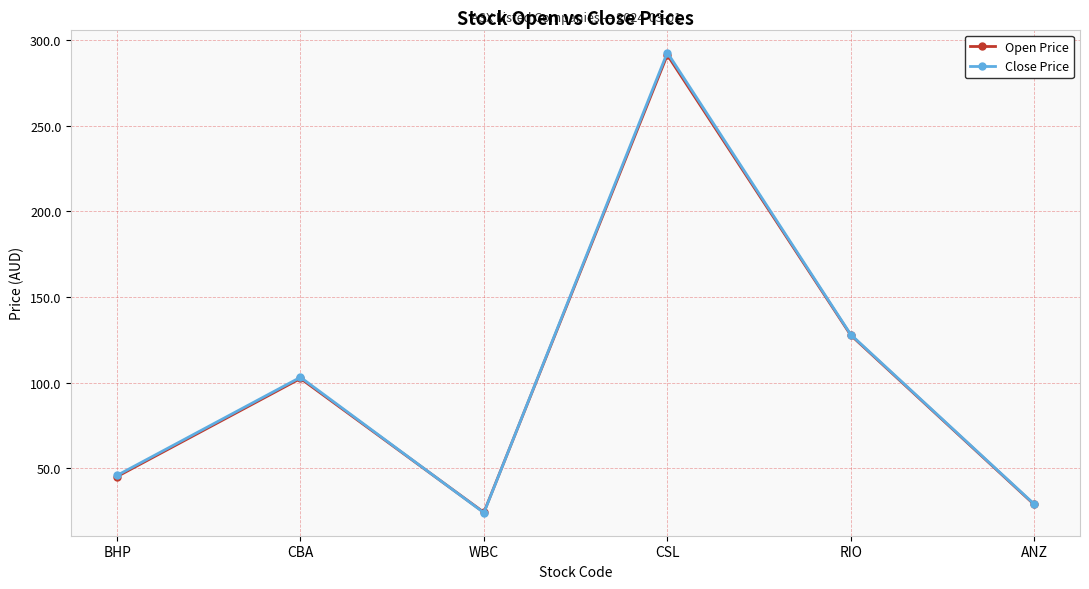

How many values in the Open Price series exceed 102?

3